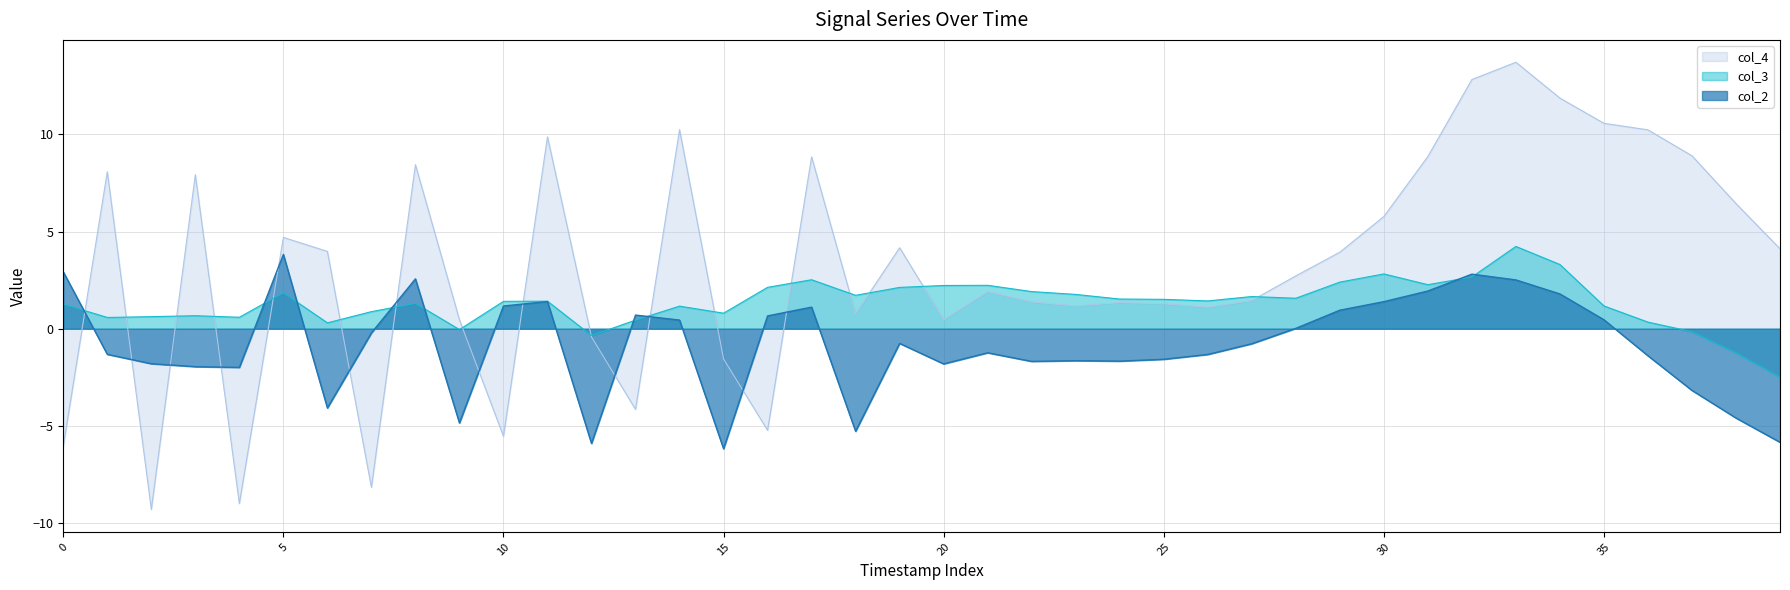

List the series in order of their overall mean, highest first.

col_4, col_3, col_2